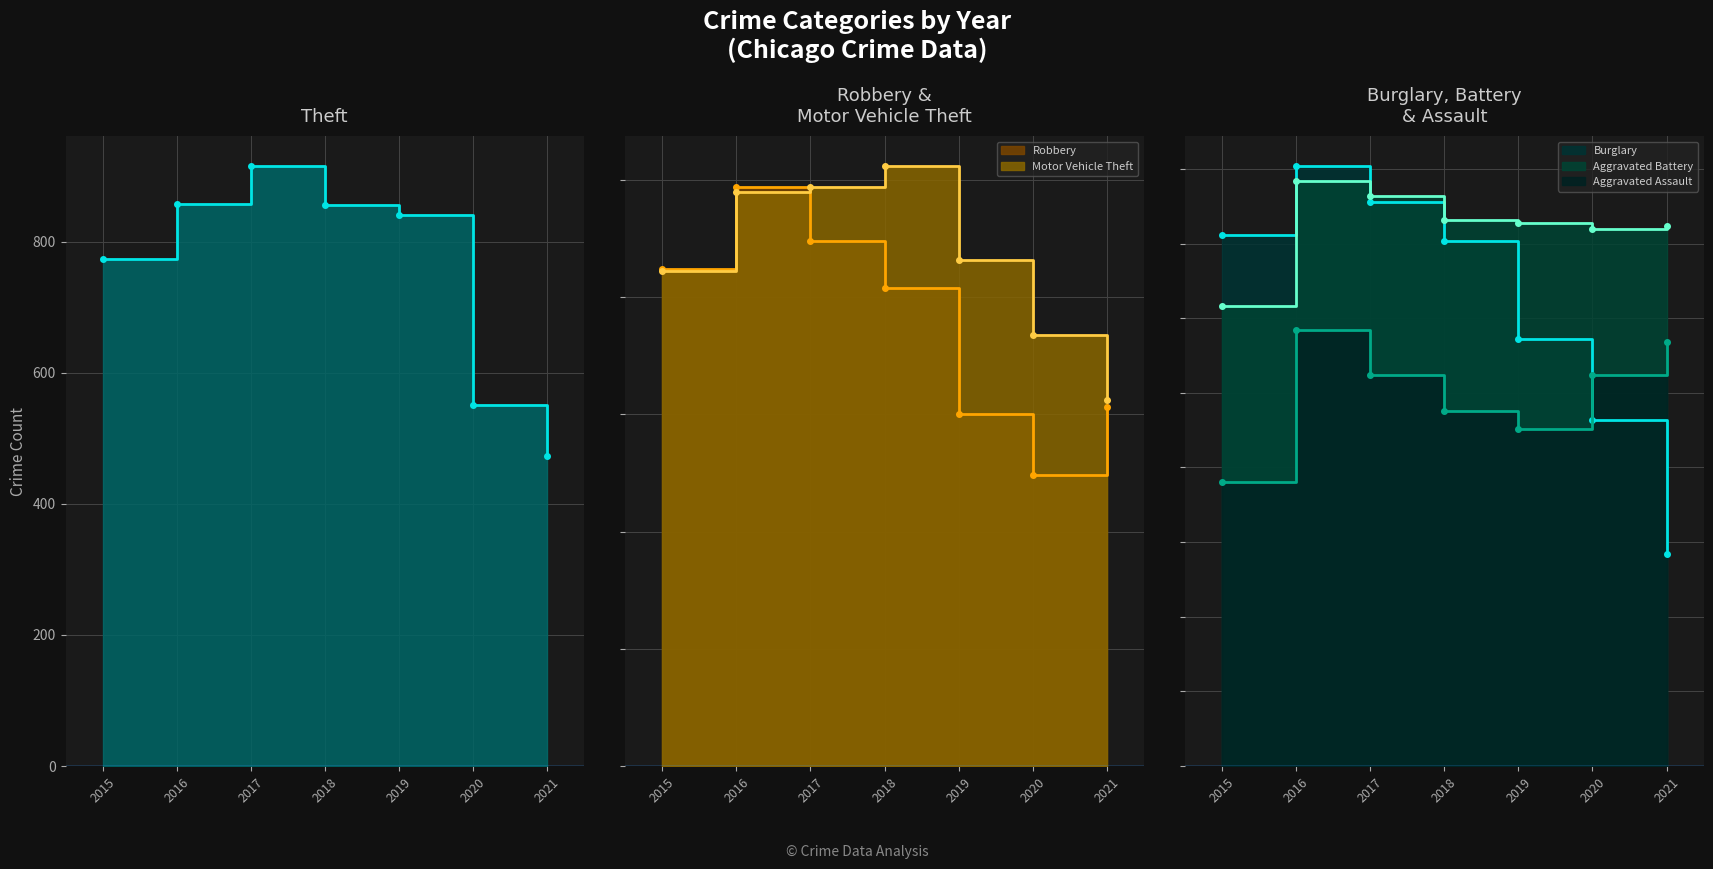

Rank the series by their maximum value, from highest to lowest.

Theft, Motor Vehicle Theft, Robbery, Burglary, Aggravated Battery, Aggravated Assault